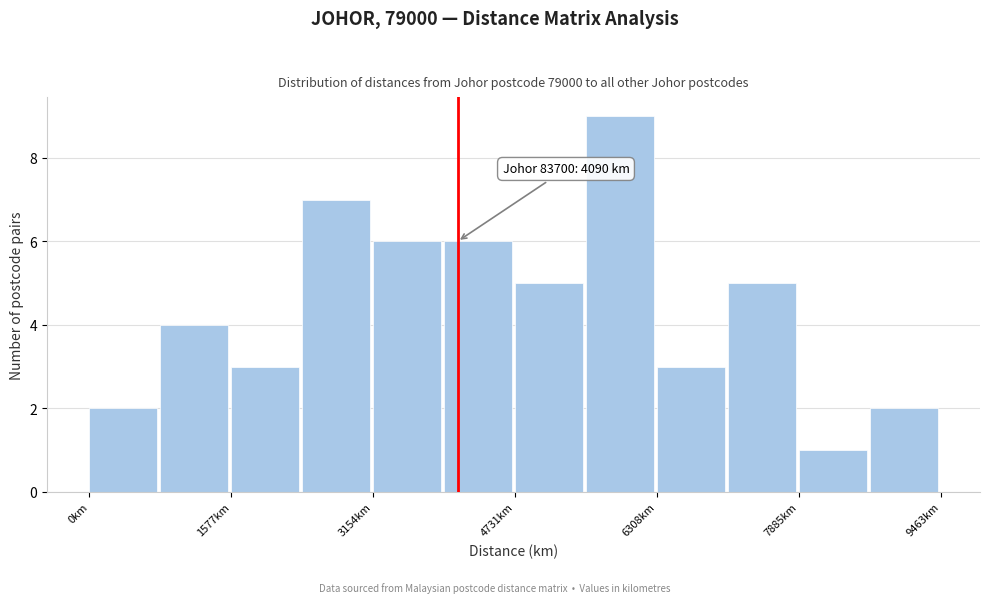

Read against the x-axis, roughly where is the centre of the tallest bar?

5800